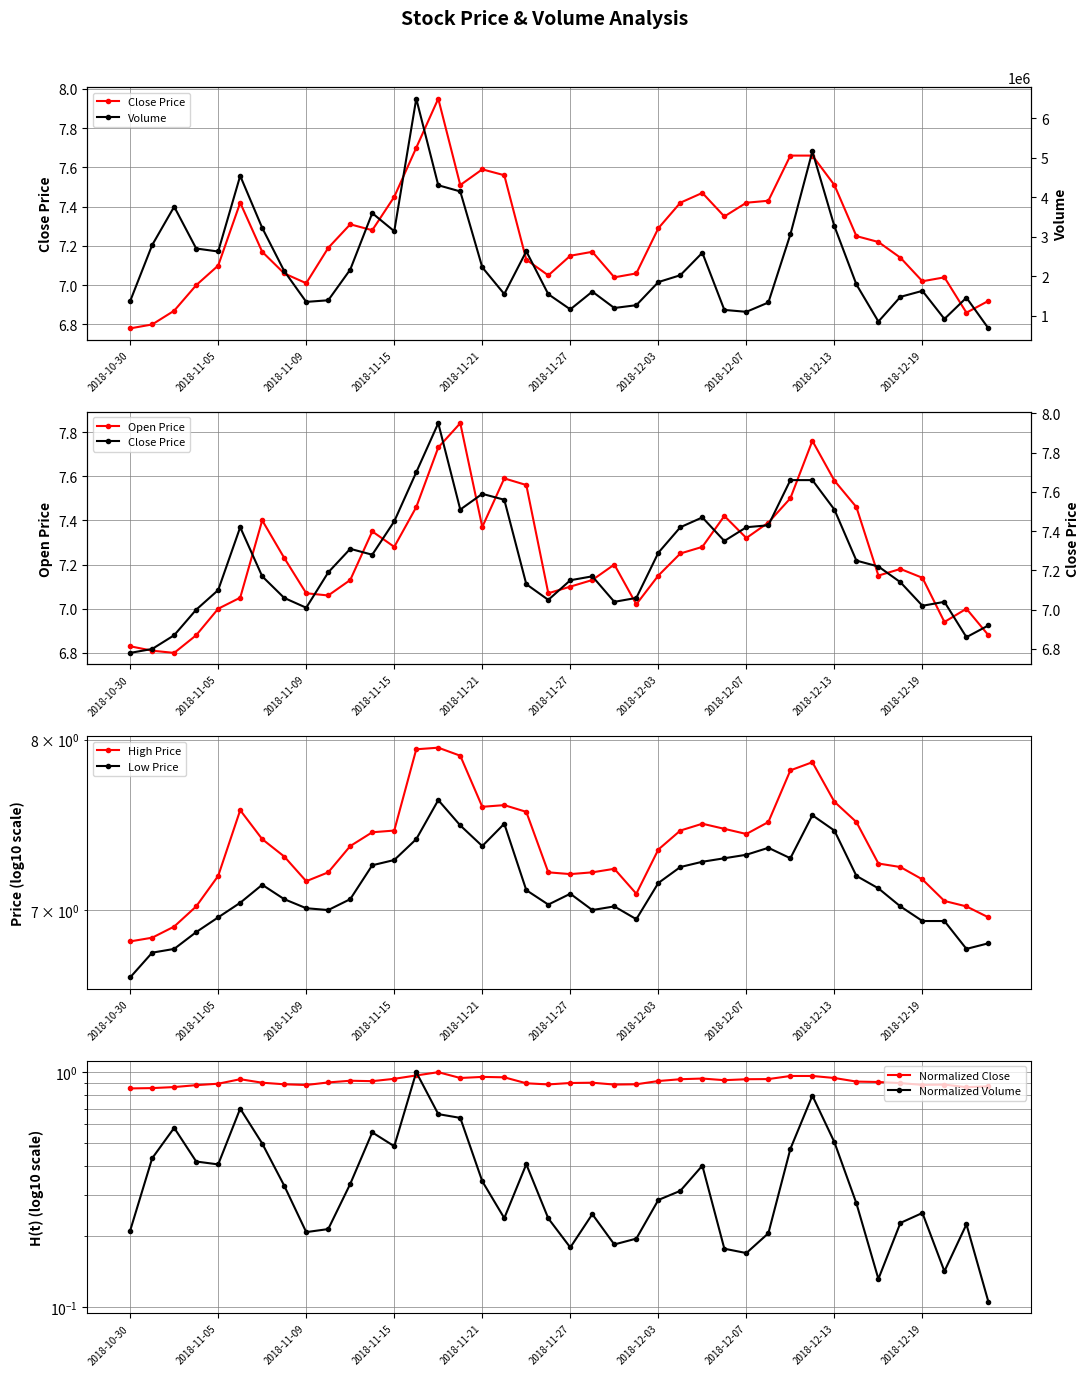

The Open Price series shows 12.8 at 2018-11-21. True or false?

False